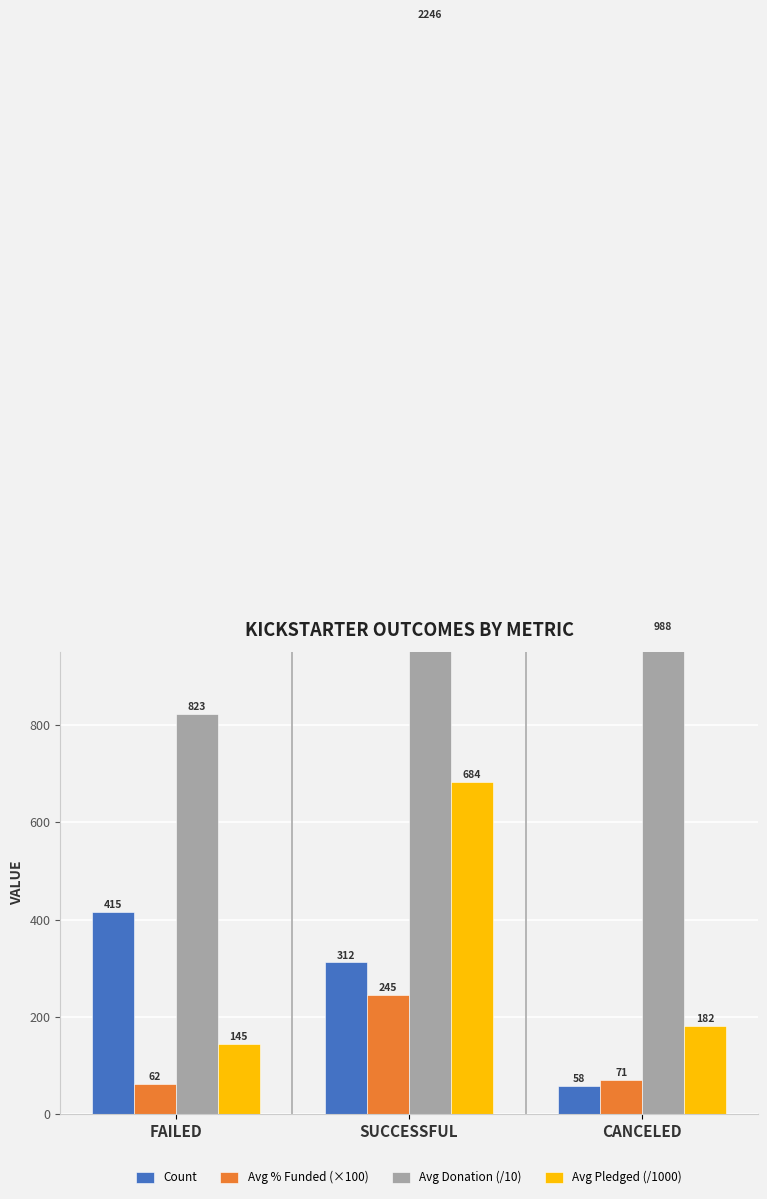

At which label does Avg Pledged (/1000) first exceed 182?

SUCCESSFUL